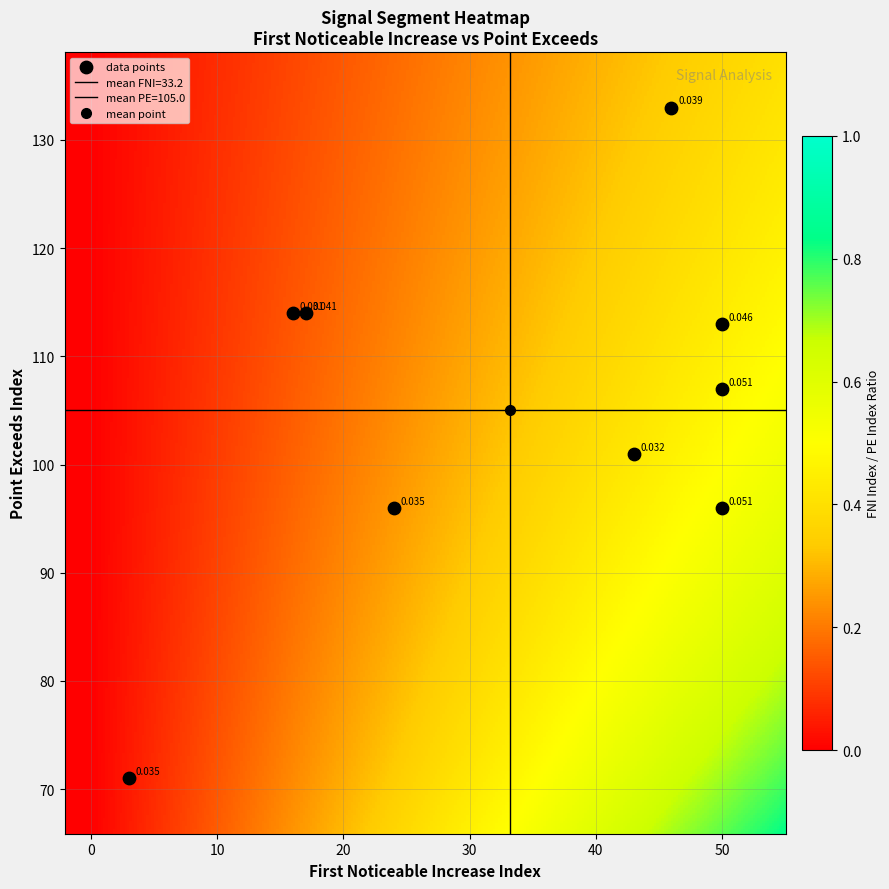

Count the number of points in this scatter plot.

9